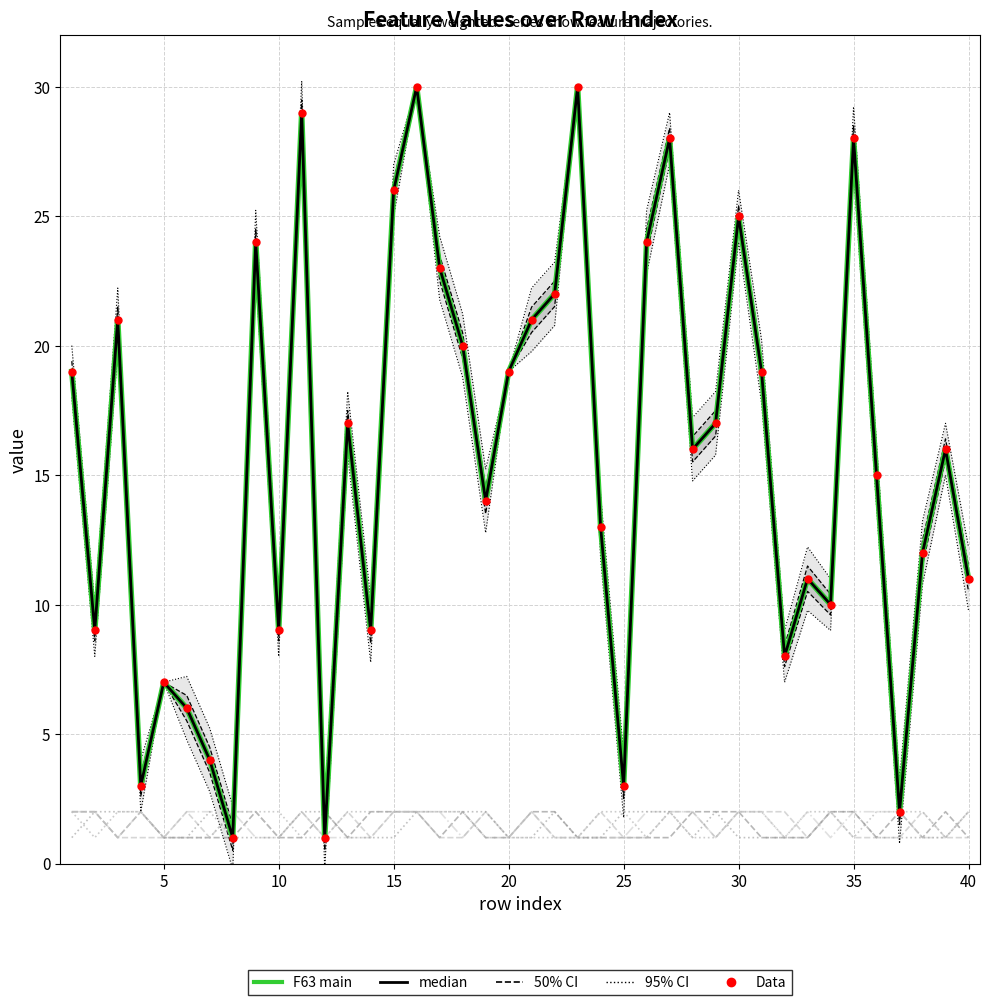

Which series contains the lowest Y value?

F63